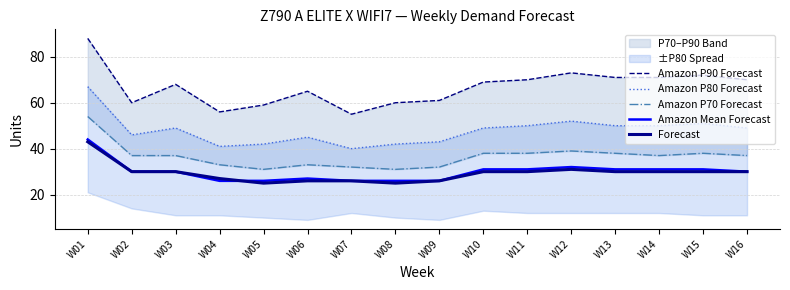

At W10, list the series in order from smallest to largest.

Forecast, Amazon Mean Forecast, Amazon P70 Forecast, Amazon P80 Forecast, Amazon P90 Forecast